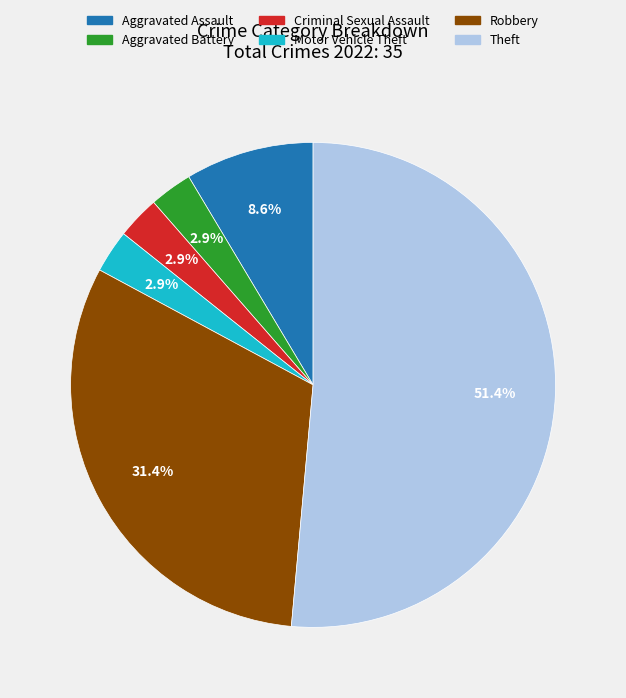

The Theft slice represents 51% of the pie. True or false?

True